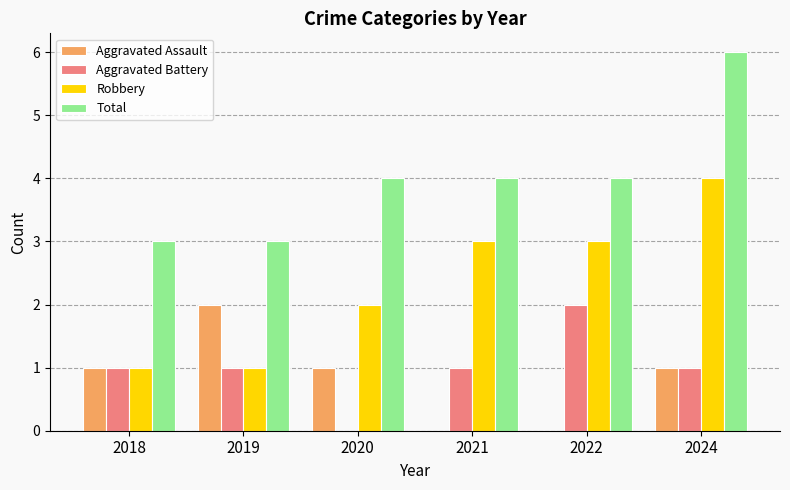

Read the Robbery value at 2022.

3